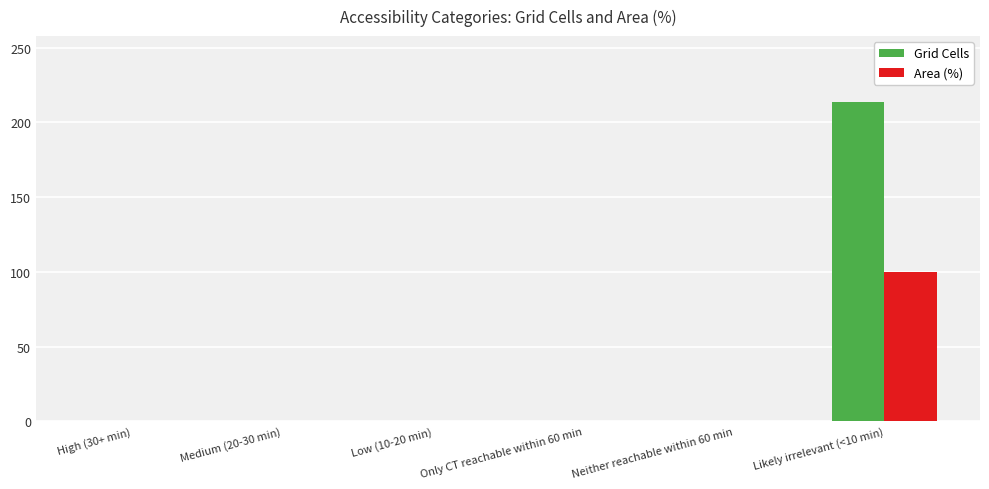

Are the bars grouped side by side (vs. stacked)?

Yes